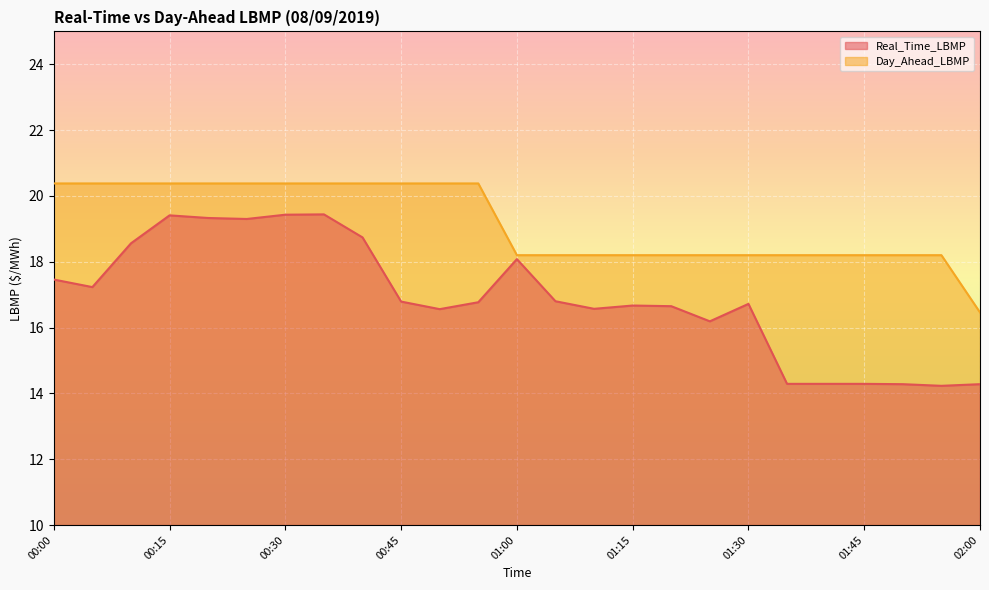

How many data points in Day_Ahead_LBMP are less than 18?

1